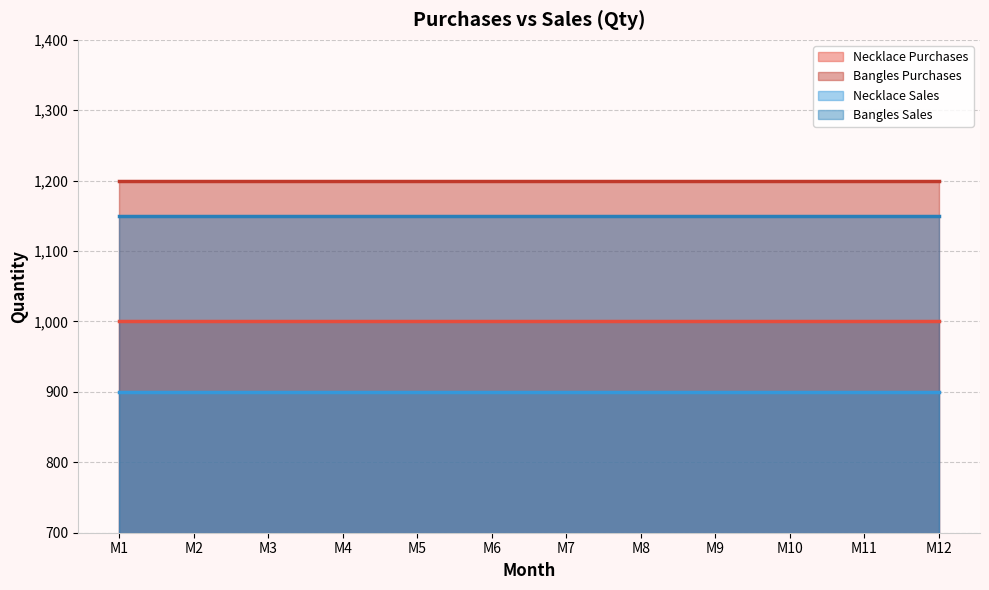

True or false: Necklace Sales and Bangles Purchases cross at least once.

False